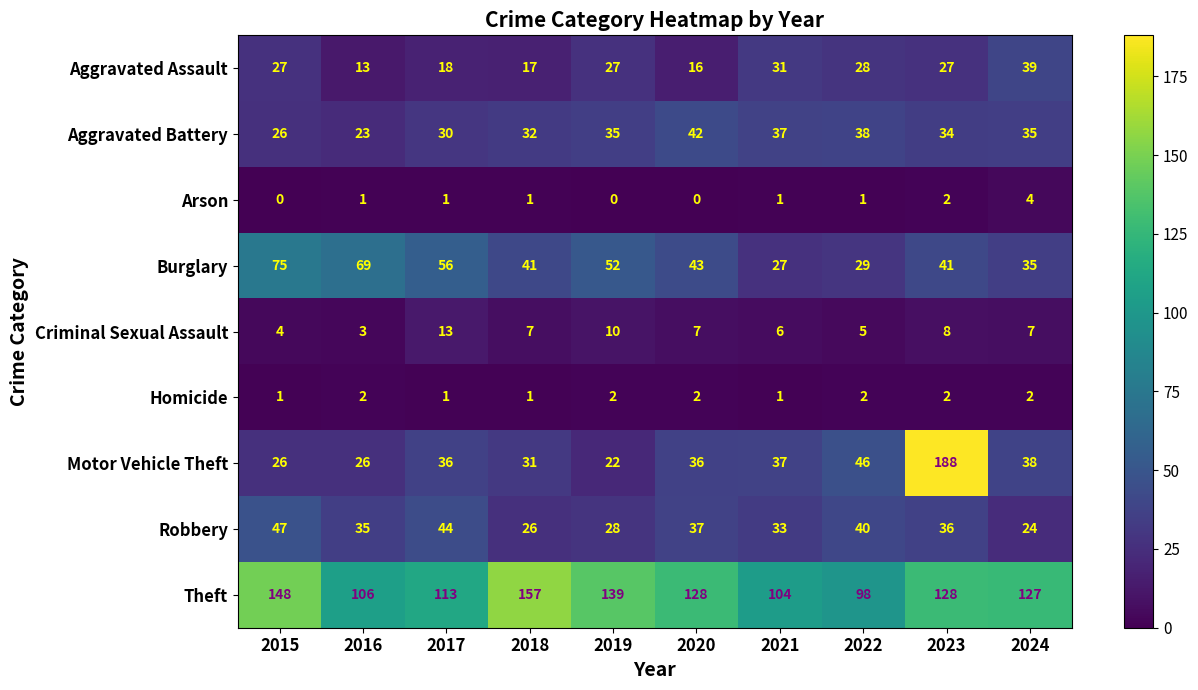

Which series has the largest total across all categories?

Theft